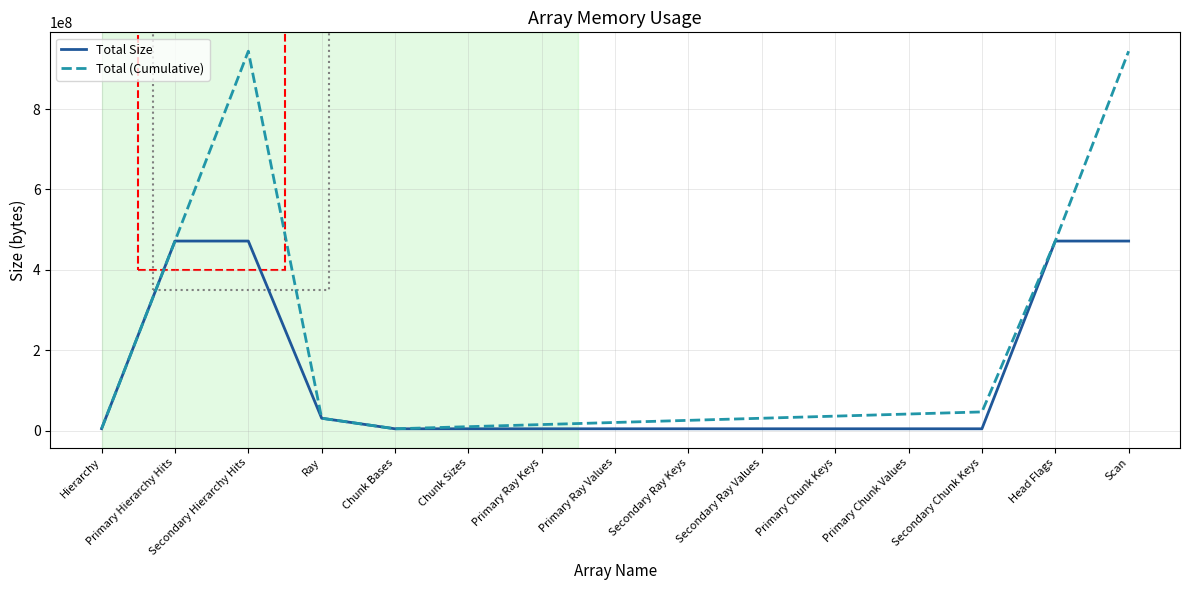

Rank the series by their maximum value, from lowest to highest.

Total Size, Total (Cumulative)